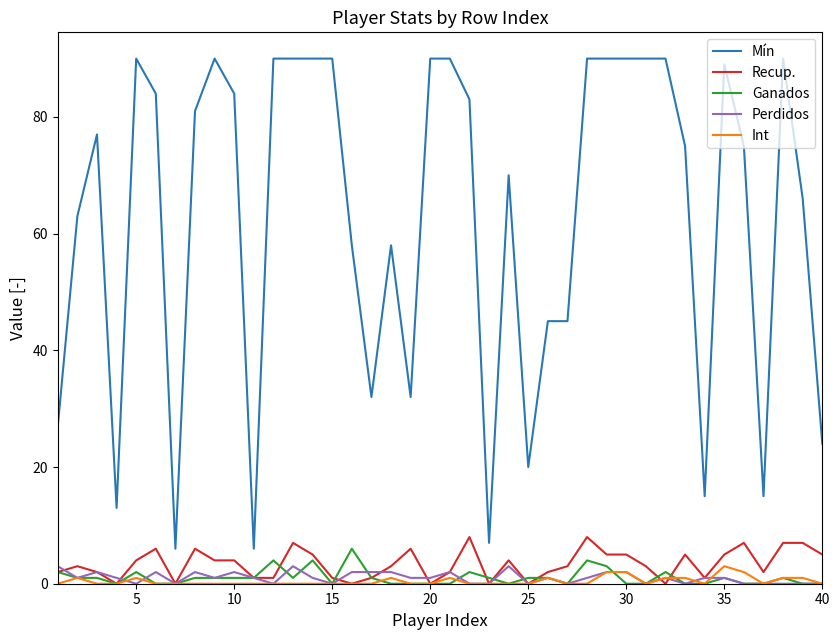

True or false: Recup. and Mín intersect in this chart.

False